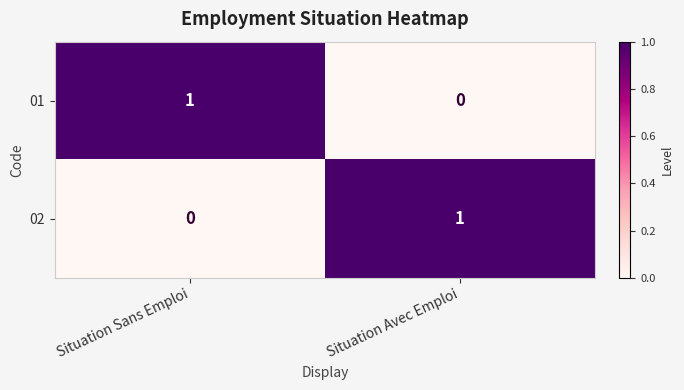

Is it true that 01 equals 1 at Situation Sans Emploi?

True